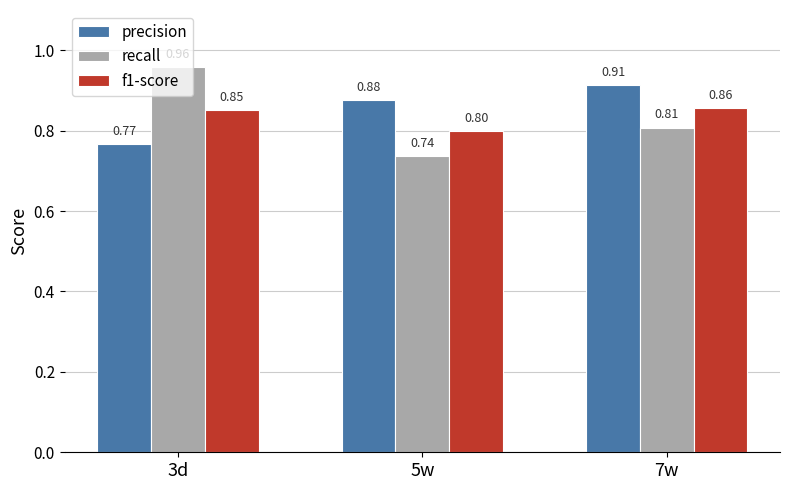

Which series has the largest total across all categories?

precision